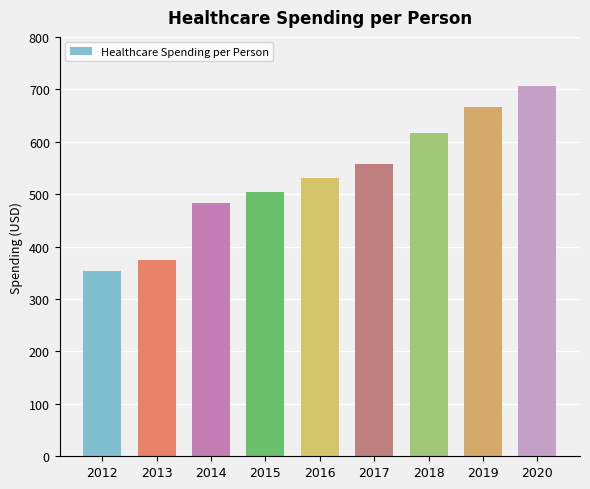

How many distinct data groups are displayed?

1